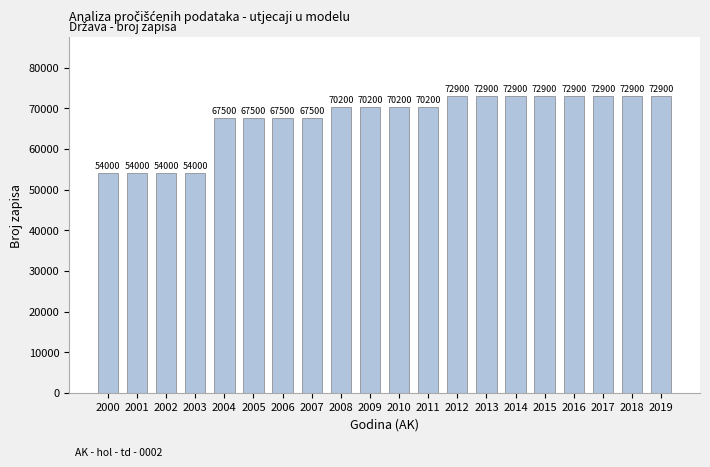

What is the difference between the maximum and minimum values?

18900